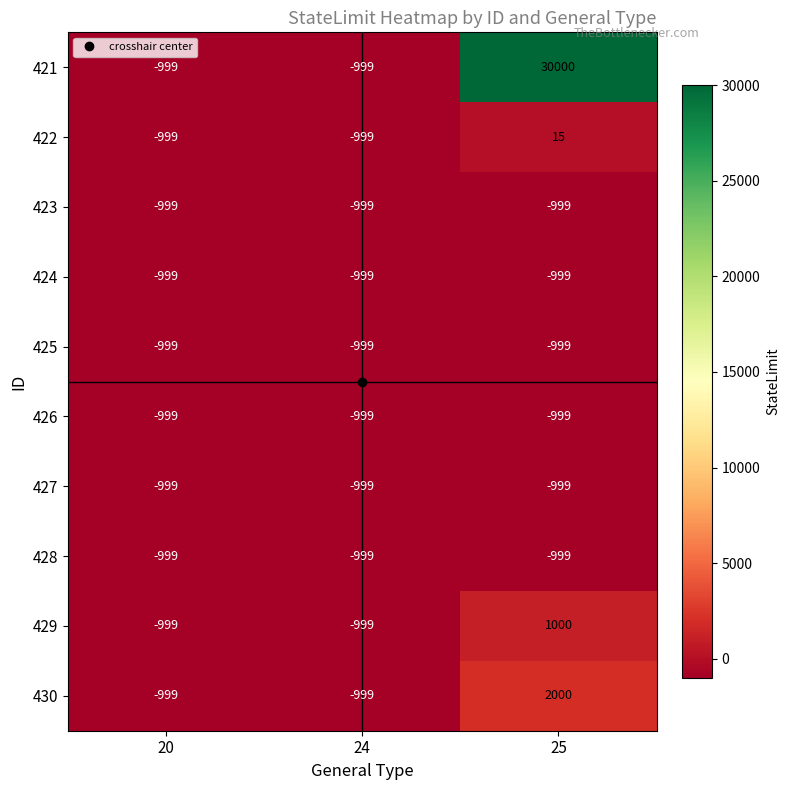

What is the sum of the 427 values at 24 and 20?

-1998